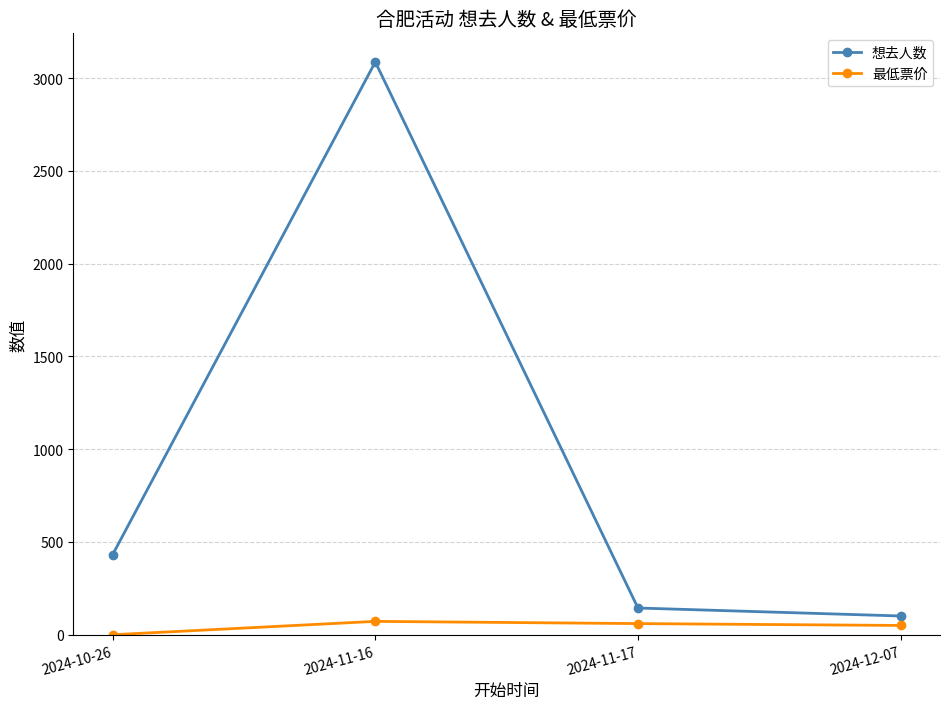

List the series in order of their overall mean, highest first.

想去人数, 最低票价